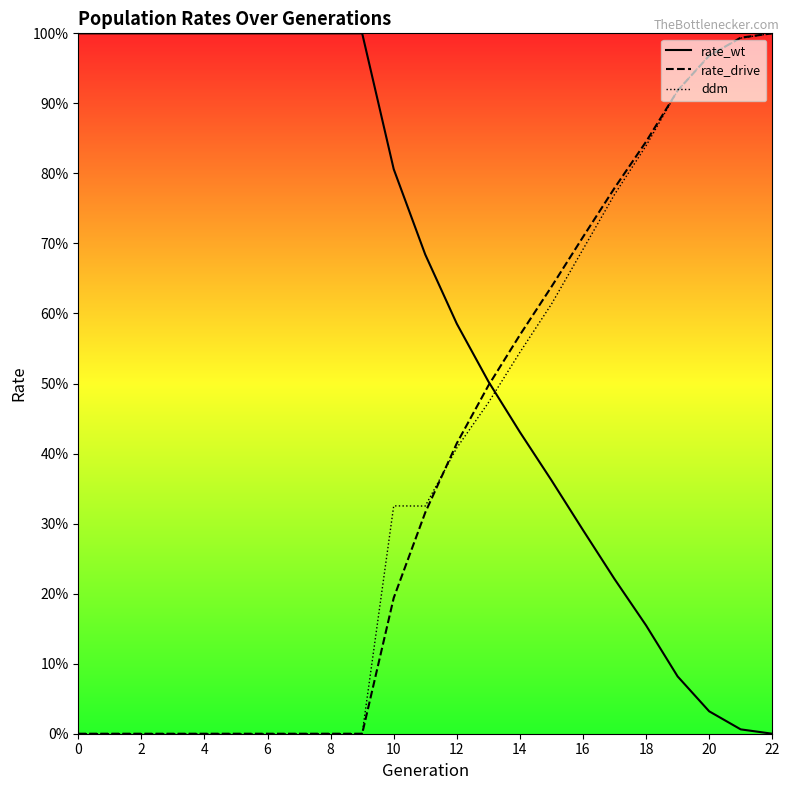

What is the difference between the highest and lowest values at 15?

0.3